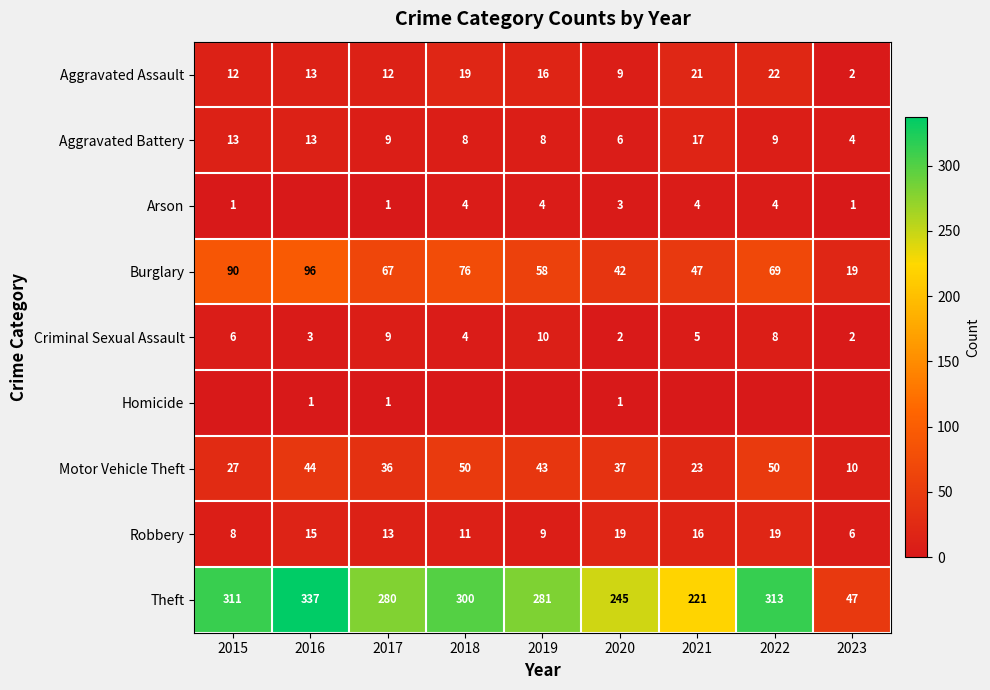

What is the sum of all Theft values?

2335